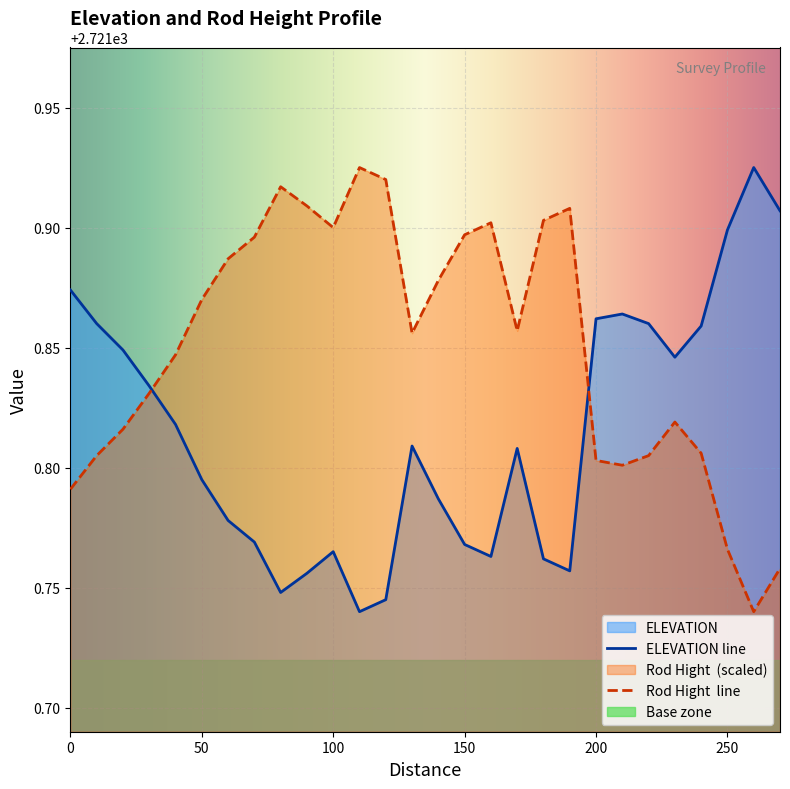

Which category has the lowest value across all series?

110